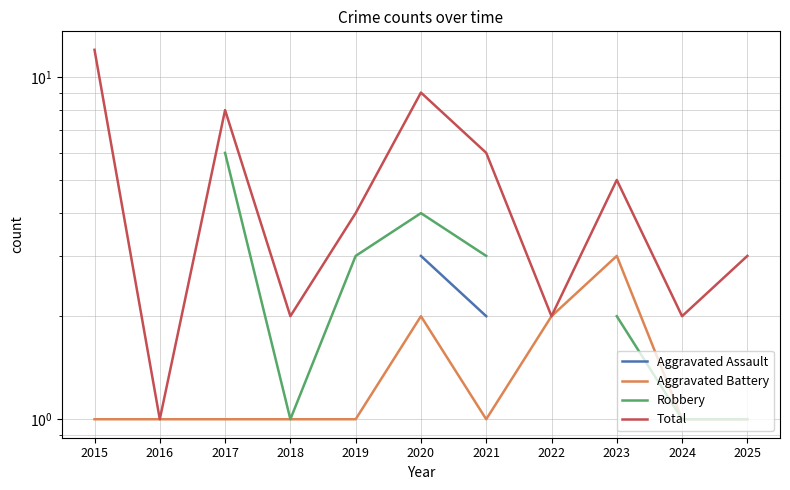

Which category has the highest value across all series?

2015